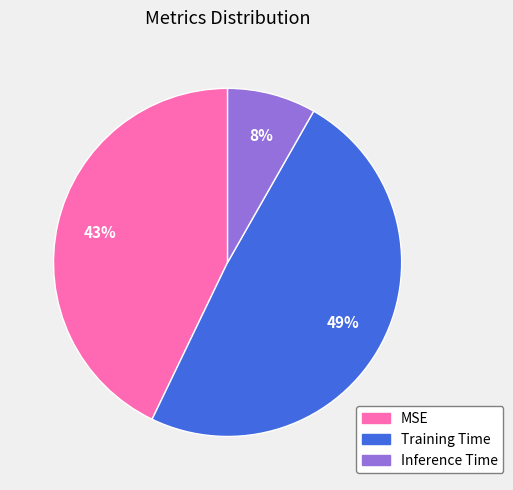

Which slice is the largest?

Training Time